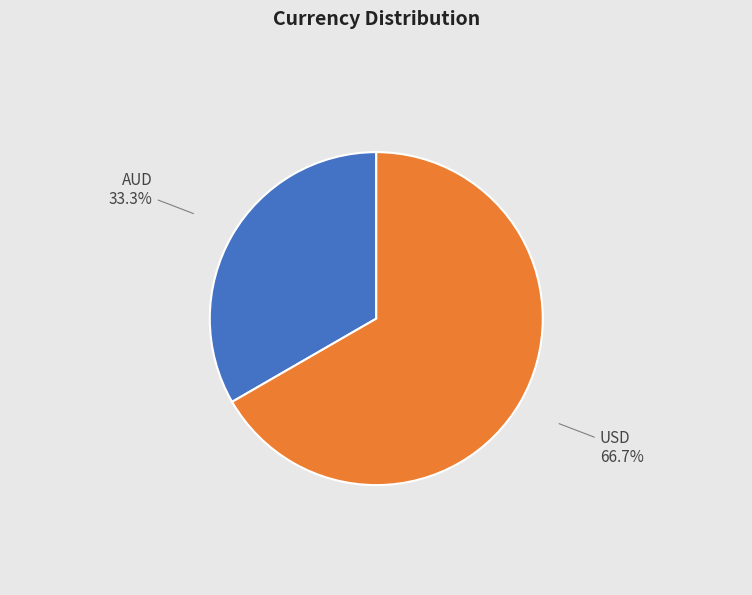

How many slices are in this pie chart?

2